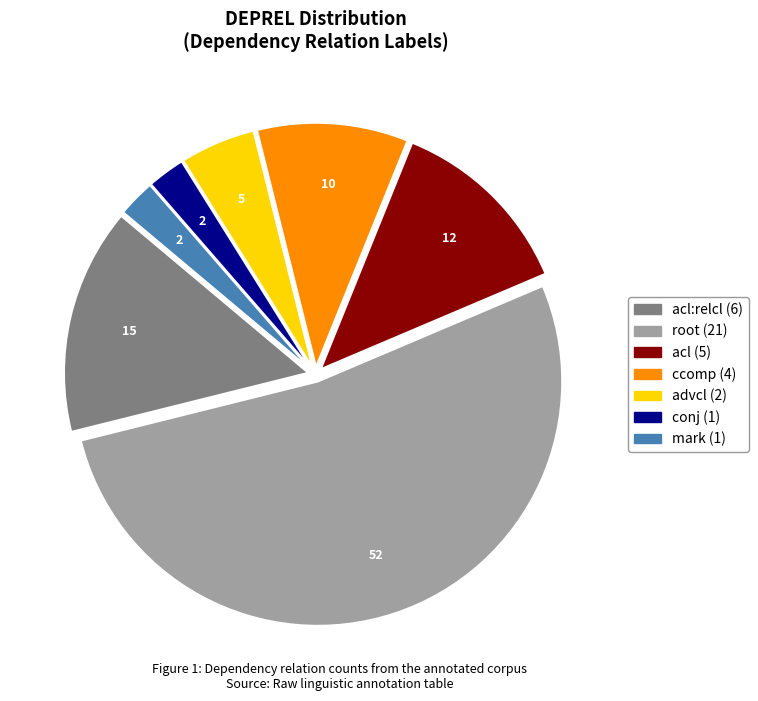

Does any single category account for the majority?

Yes